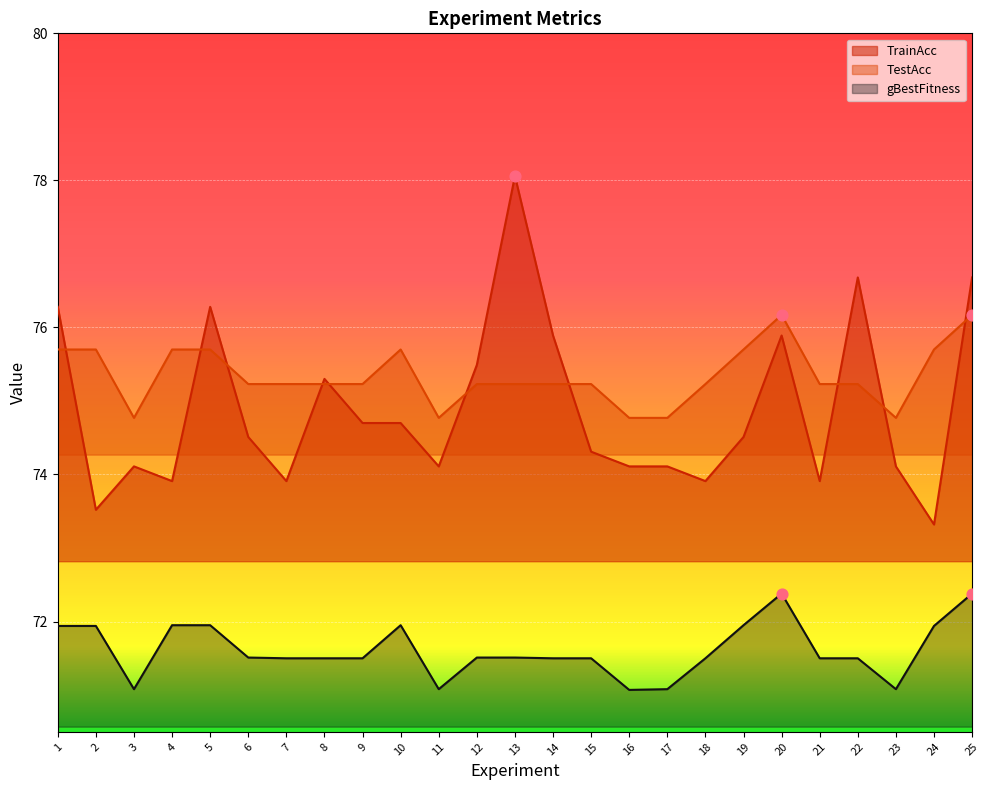

What is the total value across all series at 23?

220.0